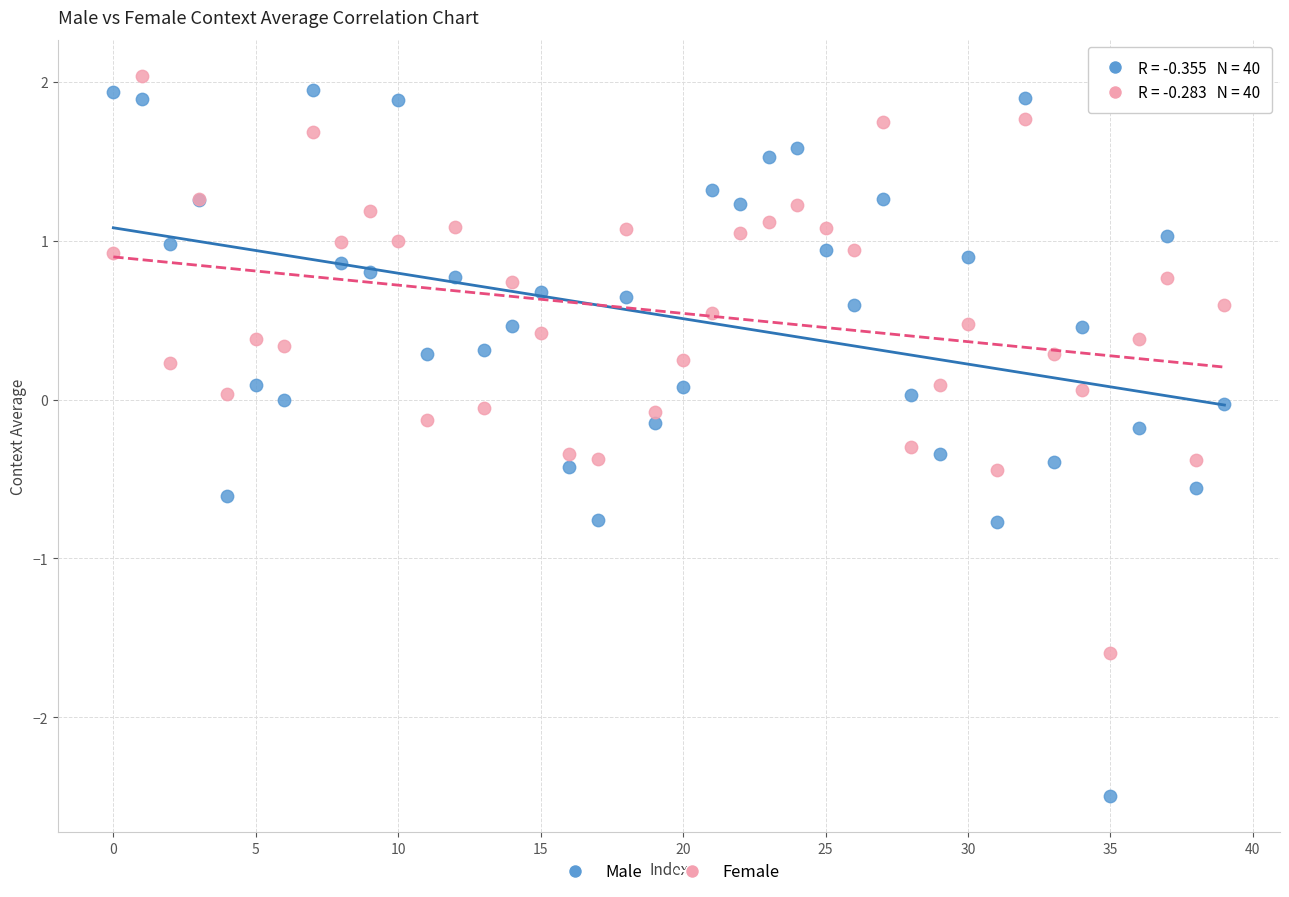

Which series contains the lowest Y value?

Male